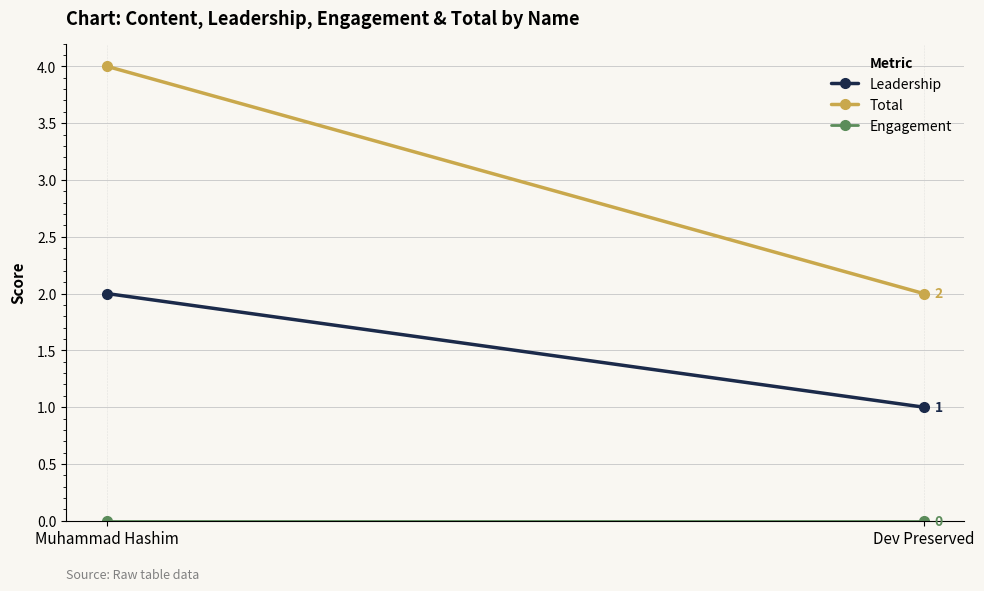

Which category has the highest value in the Engagement series?

Muhammad Hashim